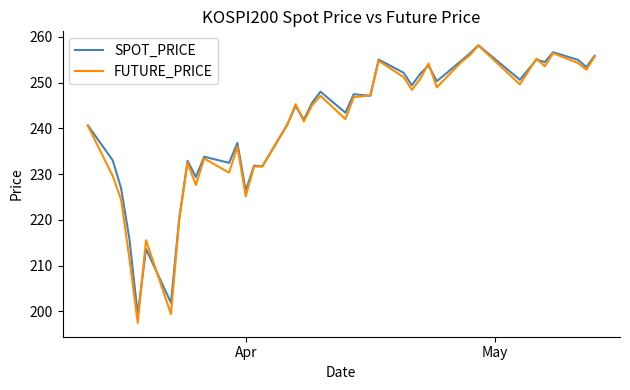

What is the maximum value for FUTURE_PRICE?

258.1